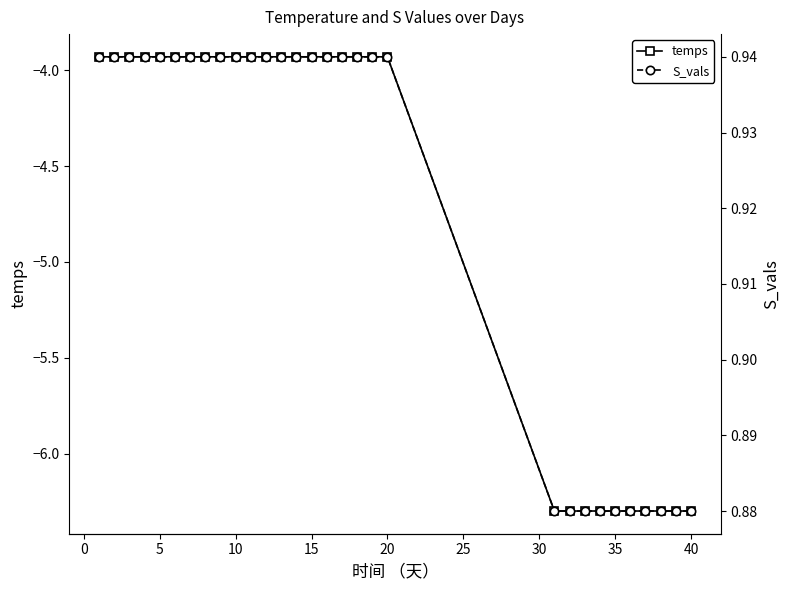

The temps series shows -6.3 at 35. True or false?

True